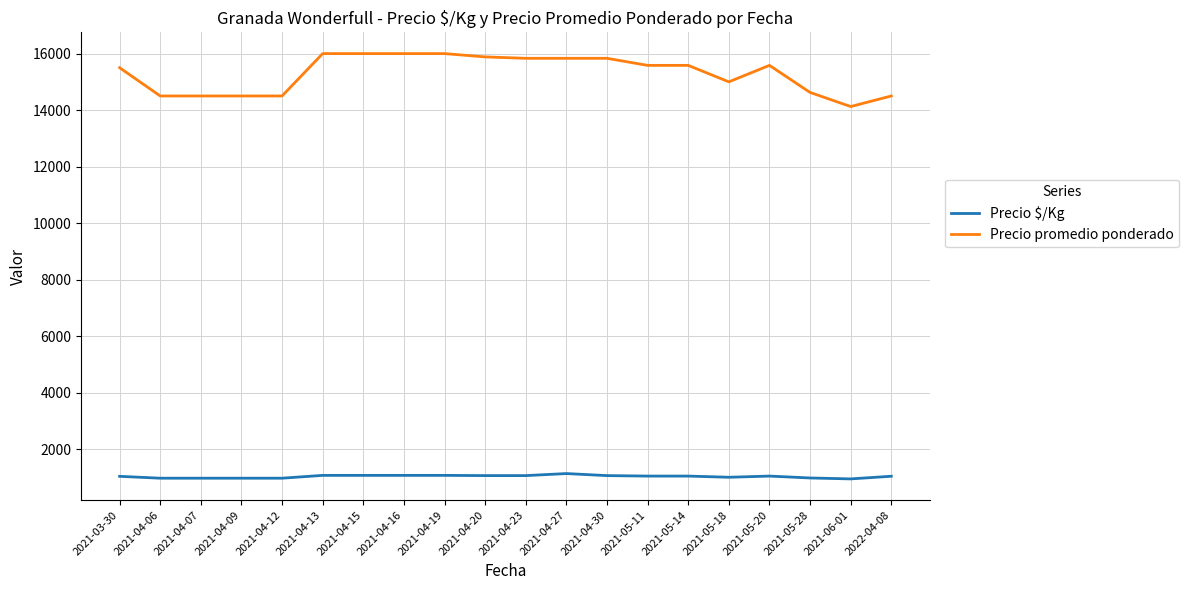

Rank the series by their average value, from highest to lowest.

Precio promedio ponderado, Precio $/Kg